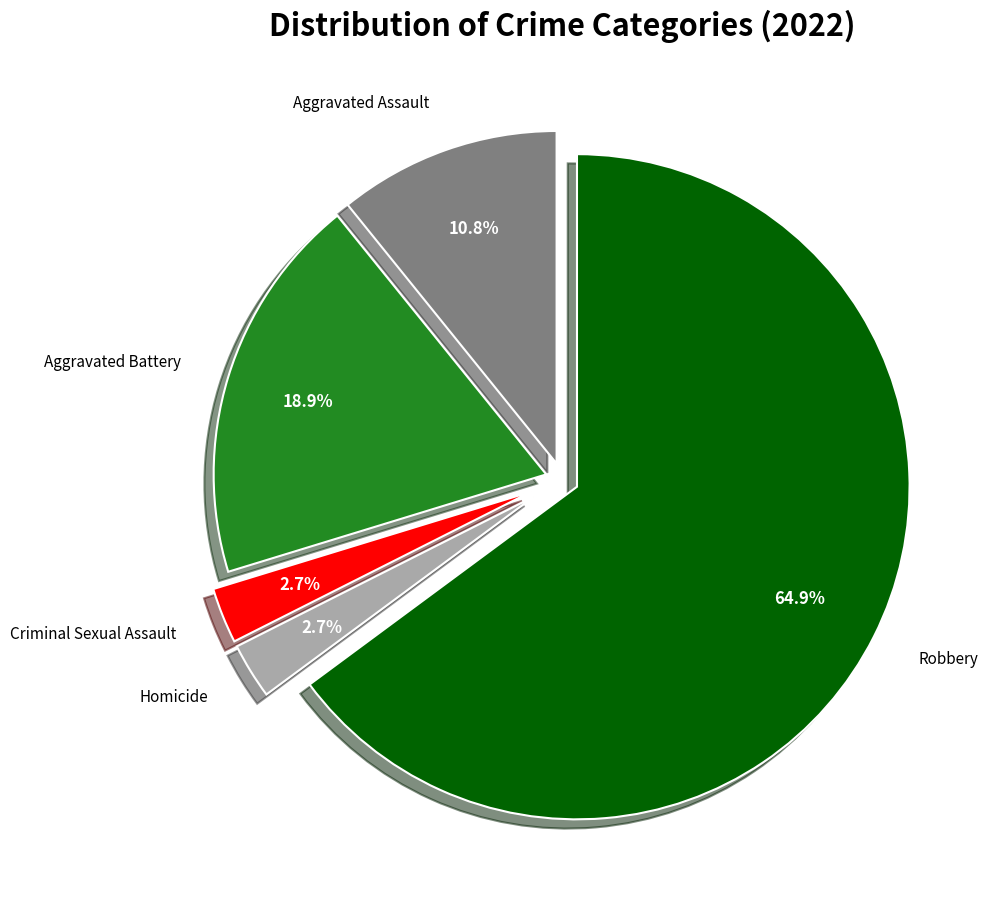

Combined, what portion of the pie is Aggravated Battery and Criminal Sexual Assault?

21.6%